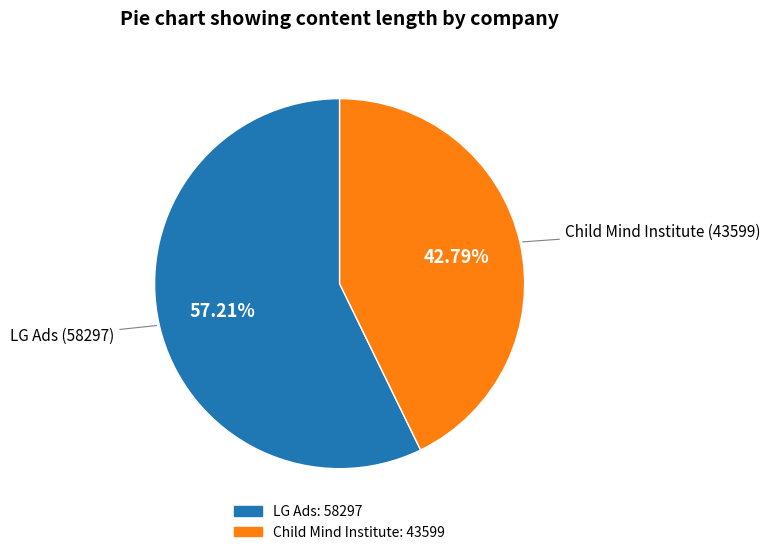

What portion of the pie excludes Child Mind Institute?

57.2%